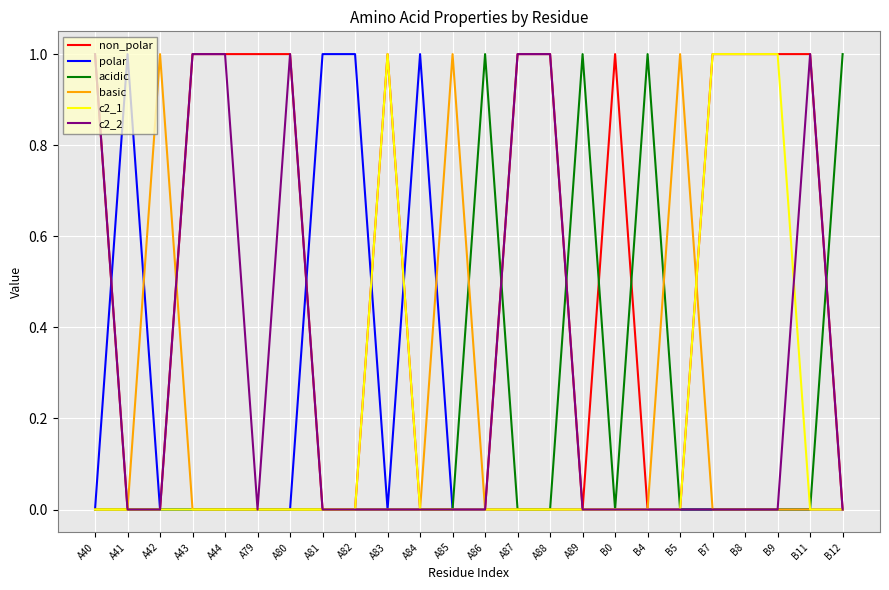

True or false: basic has a value of 0 at A88.

True